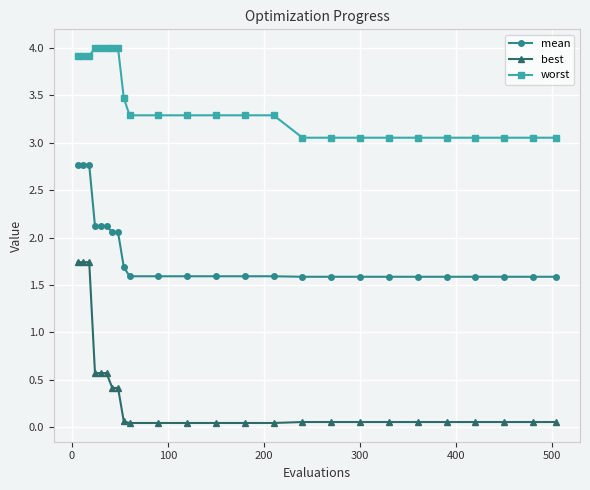

Which series has the widest spread of values?

best